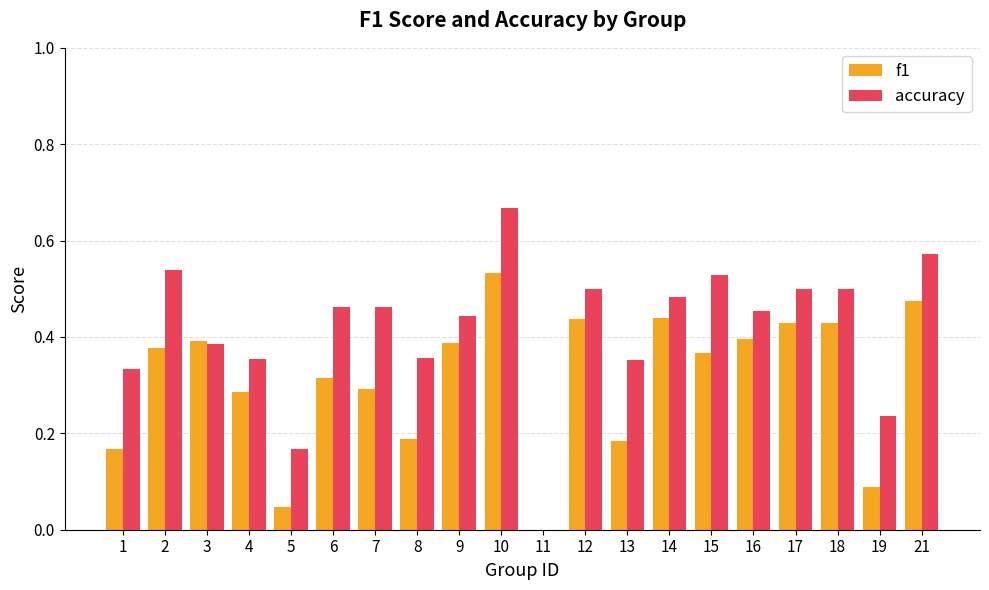

At which label does f1 reach its peak?

10